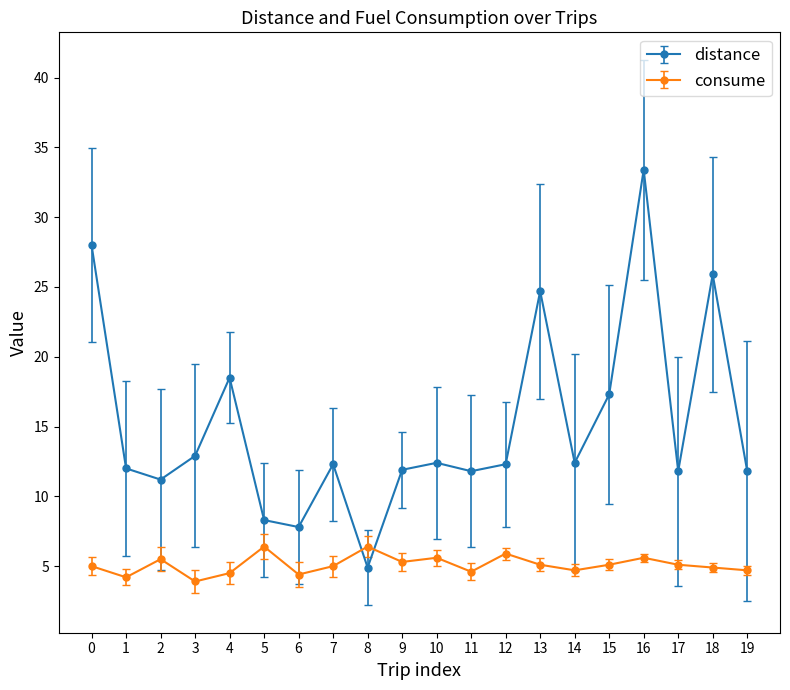

True or false: consume has a value of 1.2 at 15.

False